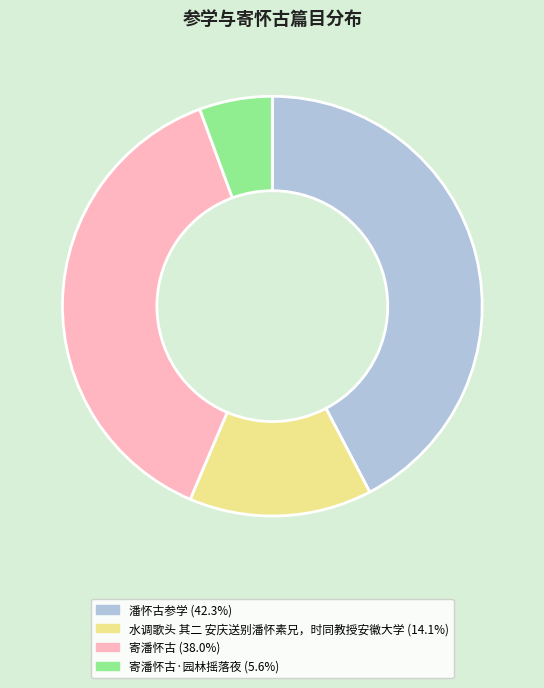

Is there any slice that represents more than half of the pie?

No